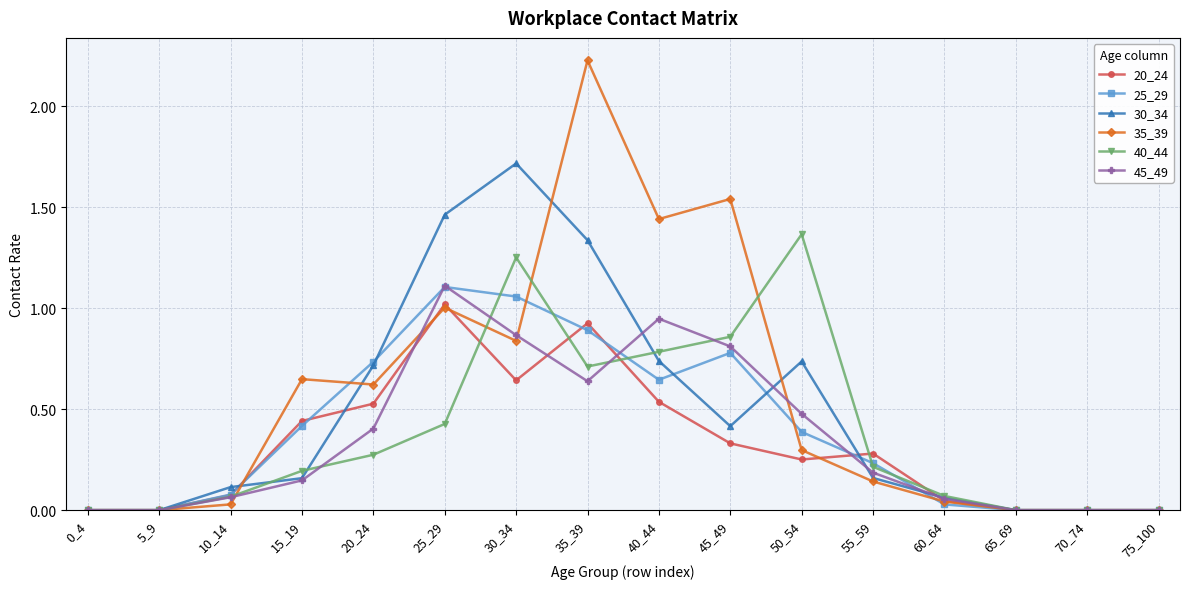

The 35_39 series shows 0.3 at 50_54. True or false?

True